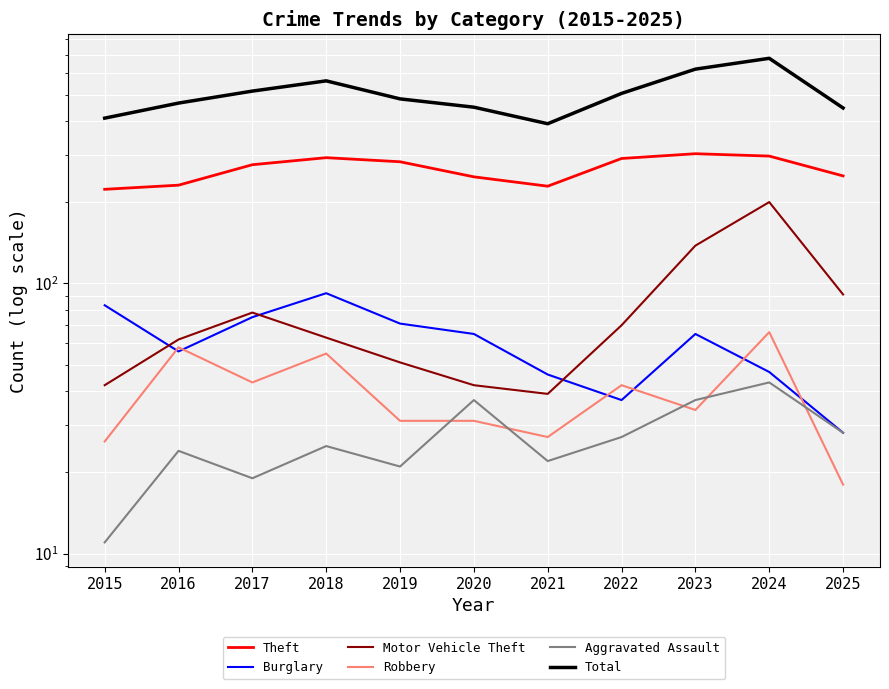

At which label does Theft reach its peak?

2023